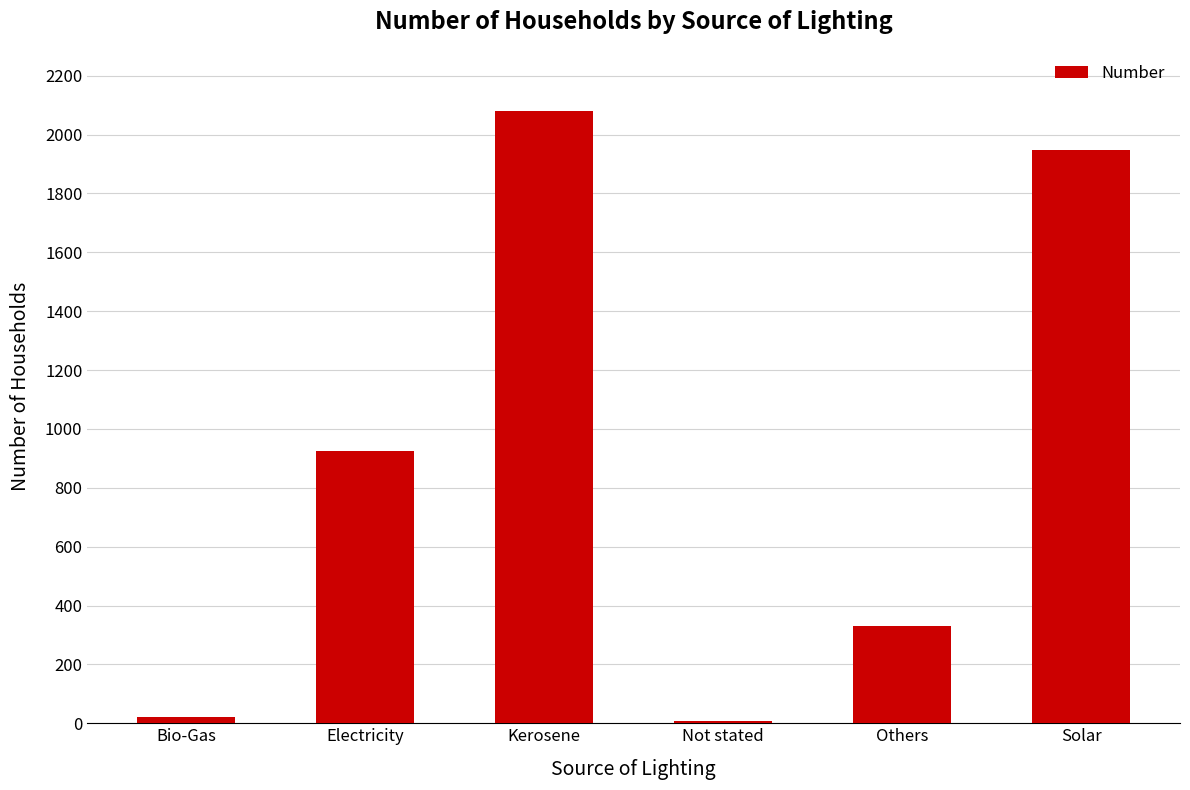

Which label corresponds to the largest value in the chart?

Kerosene